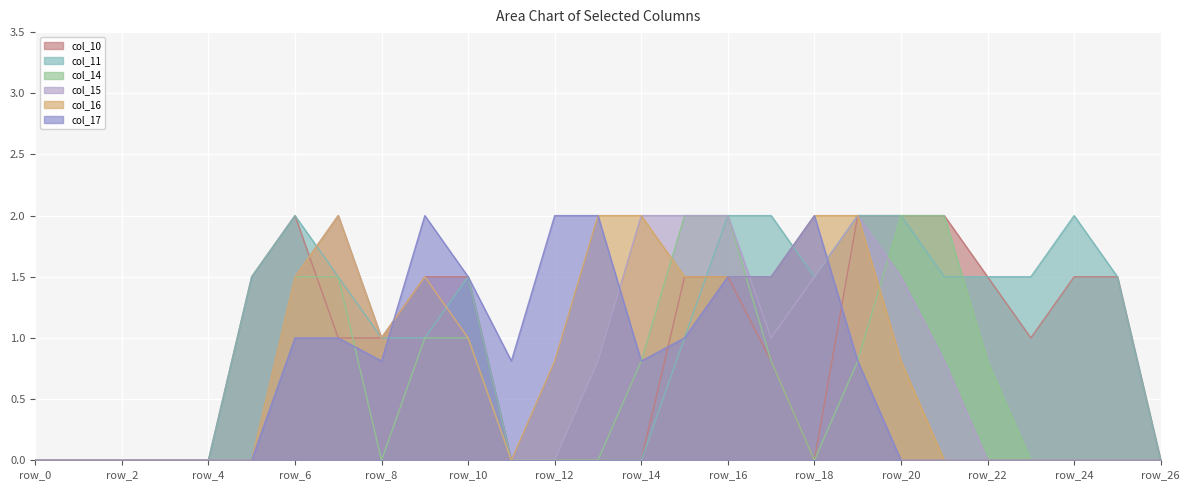

True or false: col_15 has a value of 0.0 at row_11.

True